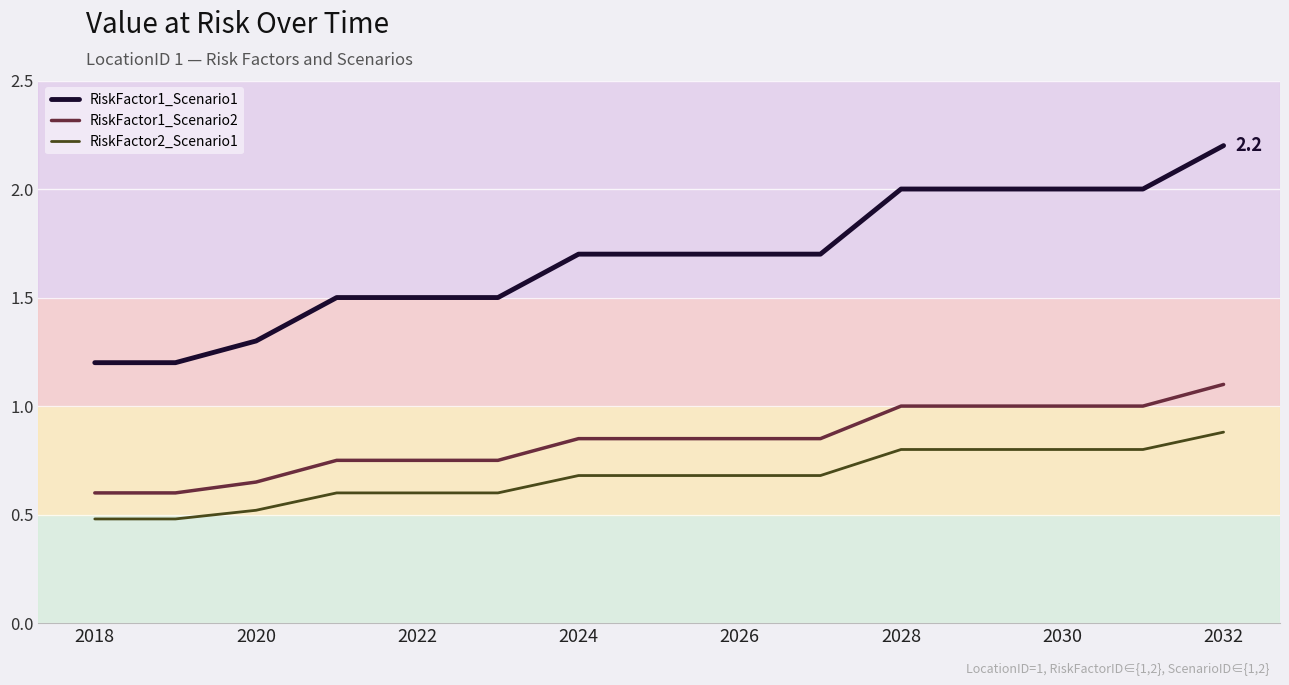

True or false: RiskFactor1_Scenario2 and RiskFactor1_Scenario1 intersect in this chart.

False